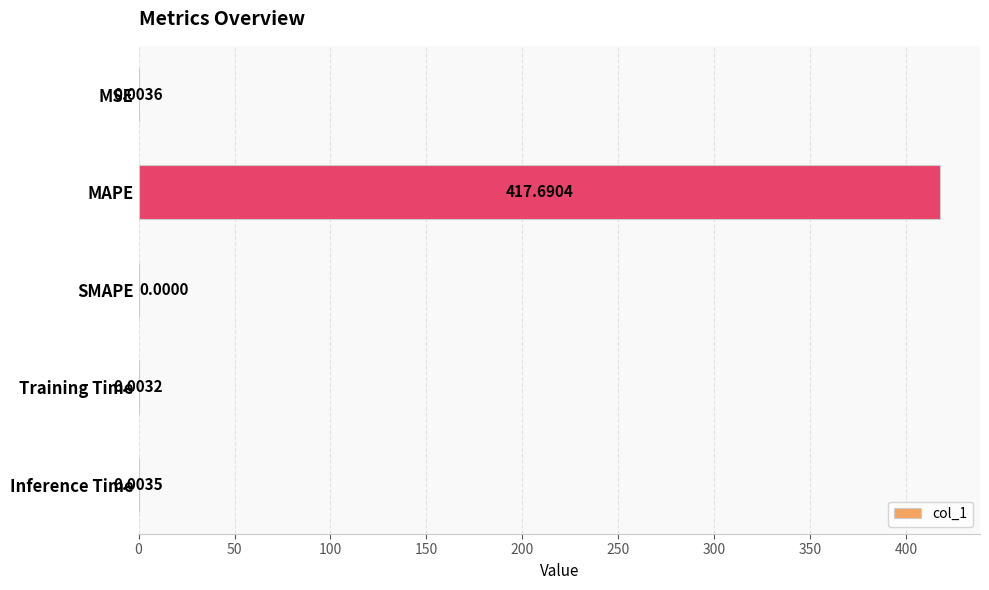

What is the average value?

83.5